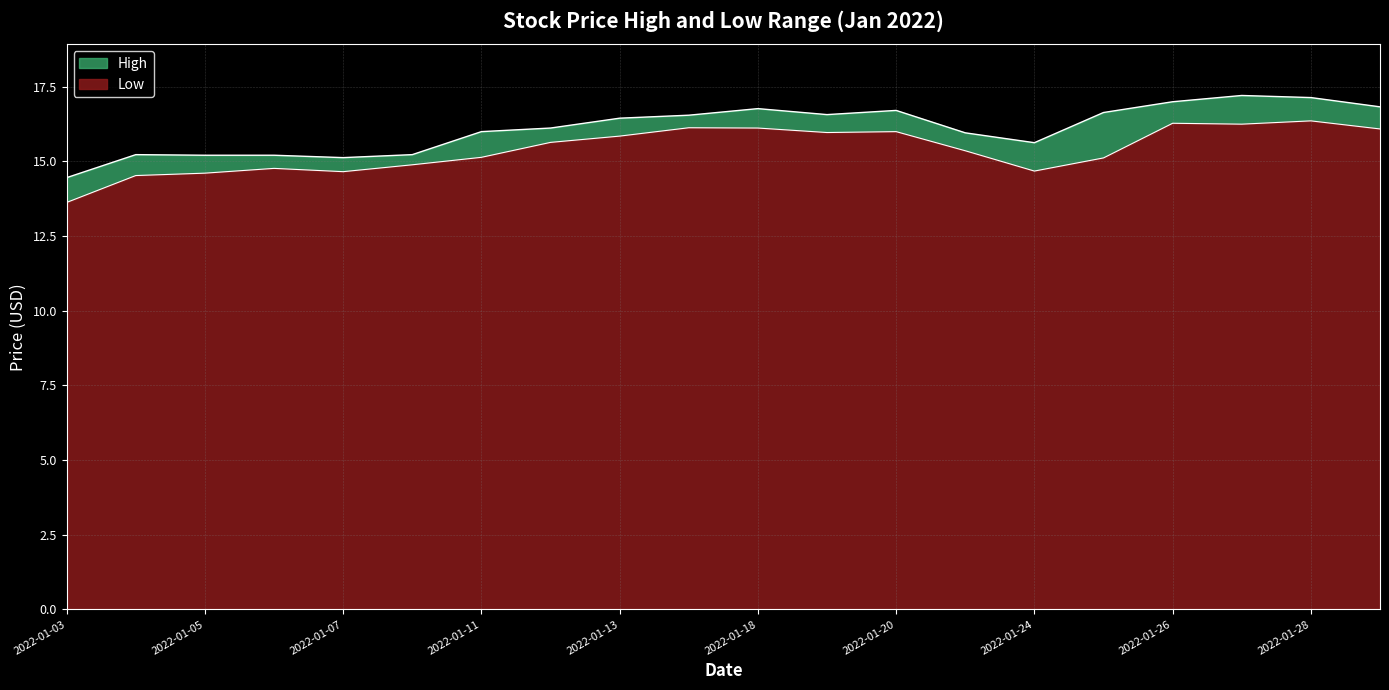

What are all the series names shown in the legend?

High, Low